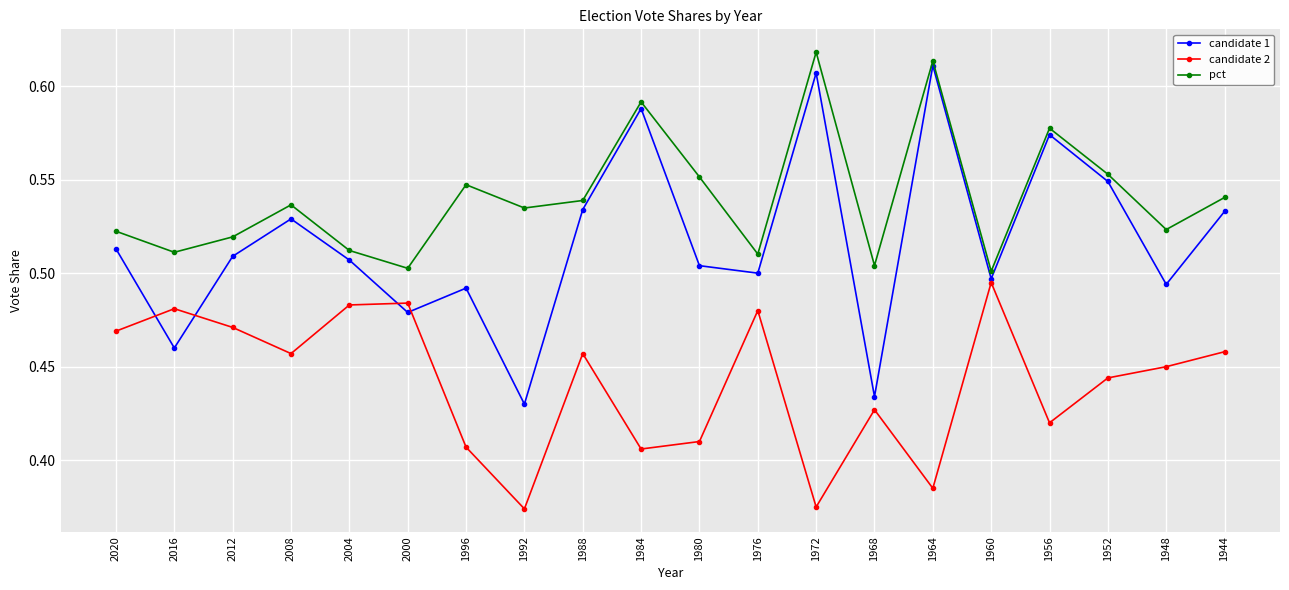

True or false: pct and candidate 1 intersect in this chart.

False